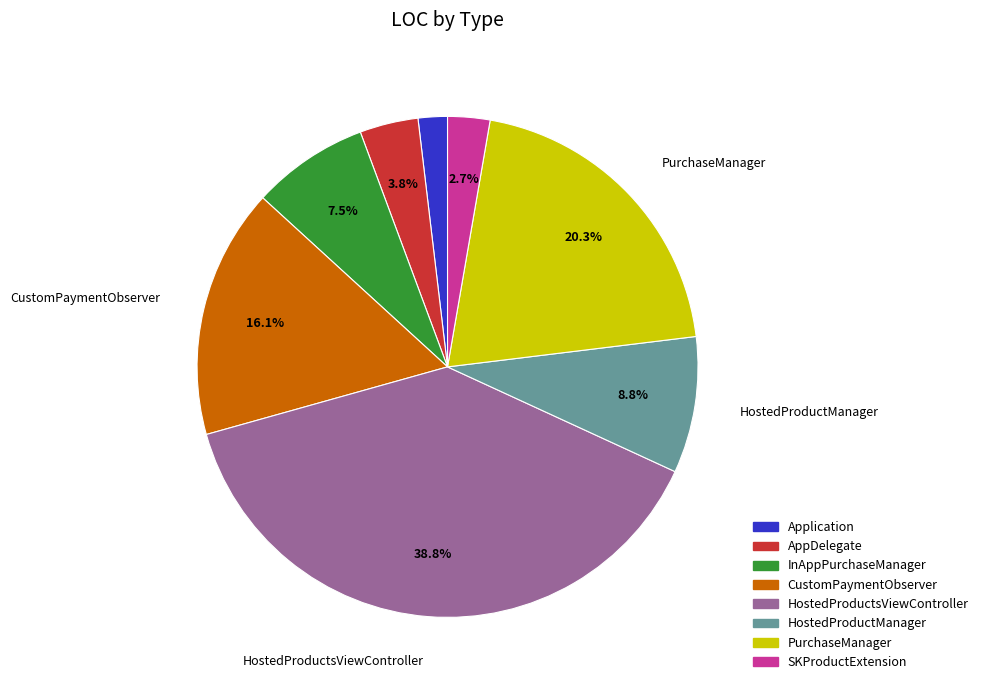

Is SKProductExtension the majority of the pie?

No